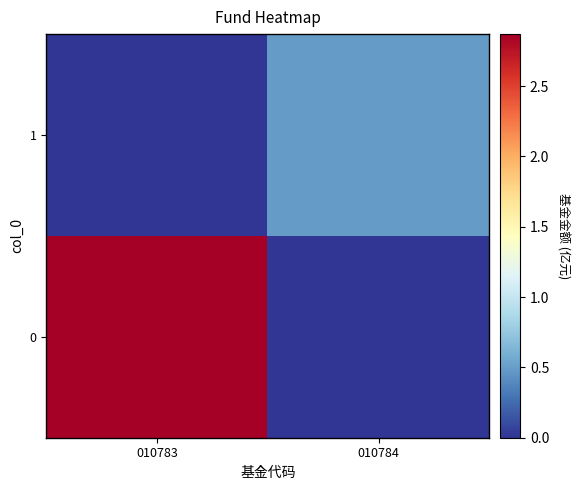

Reading right to left, transcribe all the data shown in this chart.

0: 010784=0.0	010783=2.9
1: 010784=0.5	010783=0.0